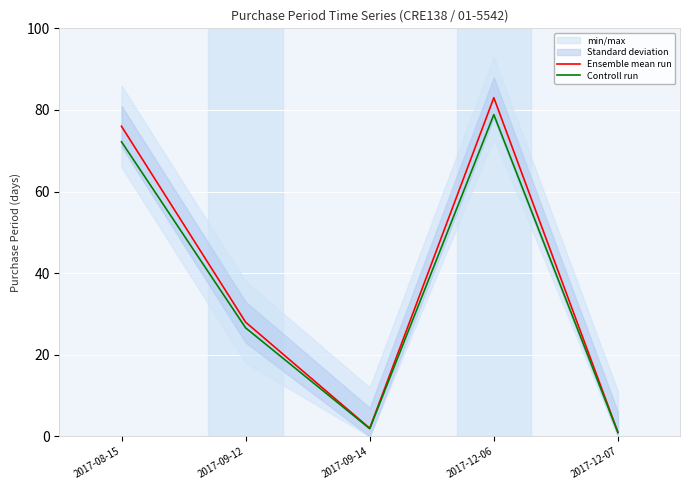

What is the difference between the Controll run values at 2017-12-07 and 2017-09-14?

0.9